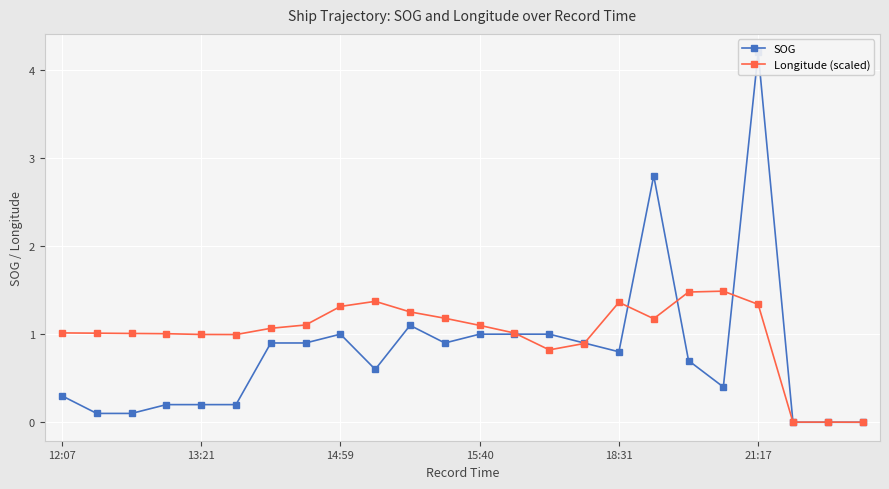

In Longitude (scaled), how many points are higher than both neighbors (excluding endpoints)?

4